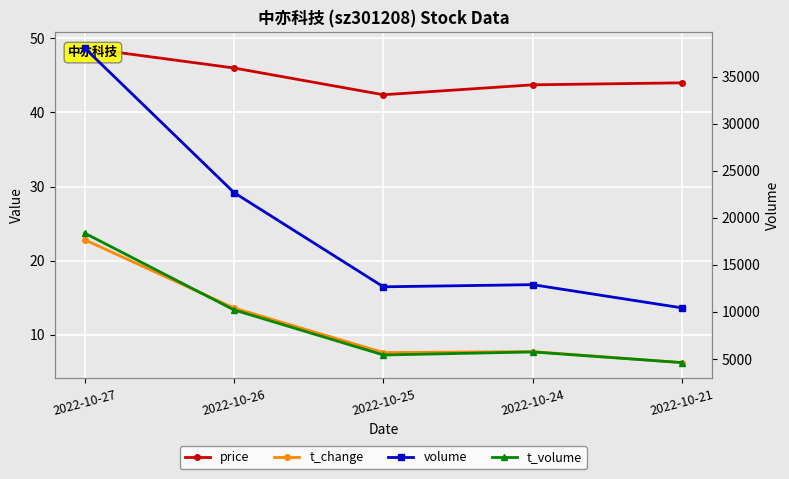

What is the value of the volume point at the 3rd from the left?

12664.0